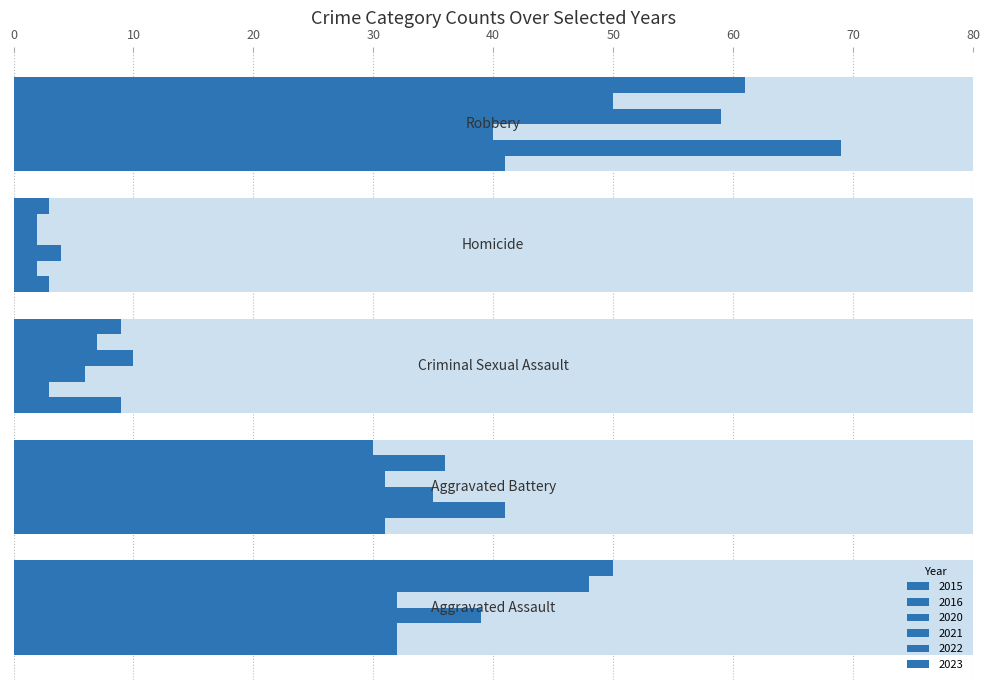

How many data points does each series have?

5